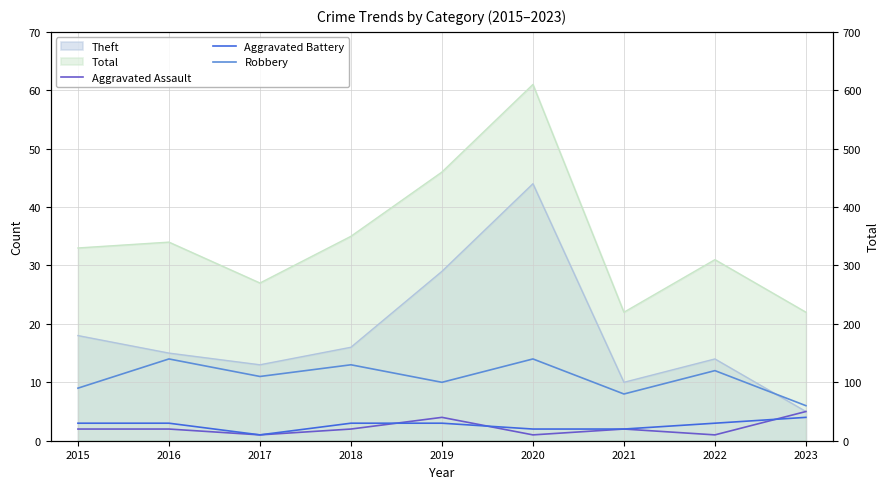

What is the difference between the maximum and minimum values in the Aggravated Assault series?

4